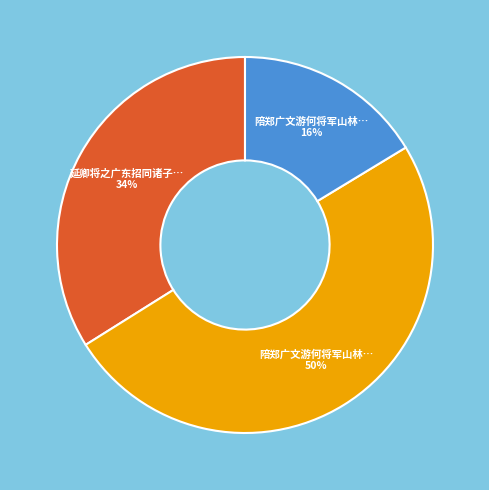

How many segments does this pie chart have?

3